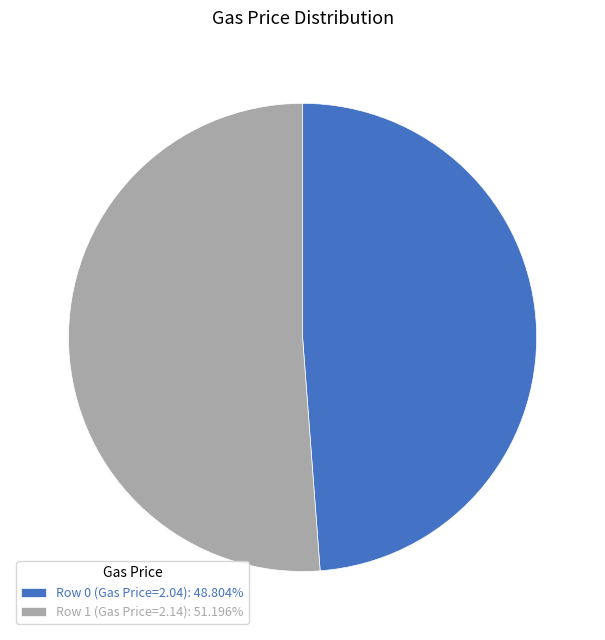

Which slice is the largest?

Row 1 (Gas Price=2.14)